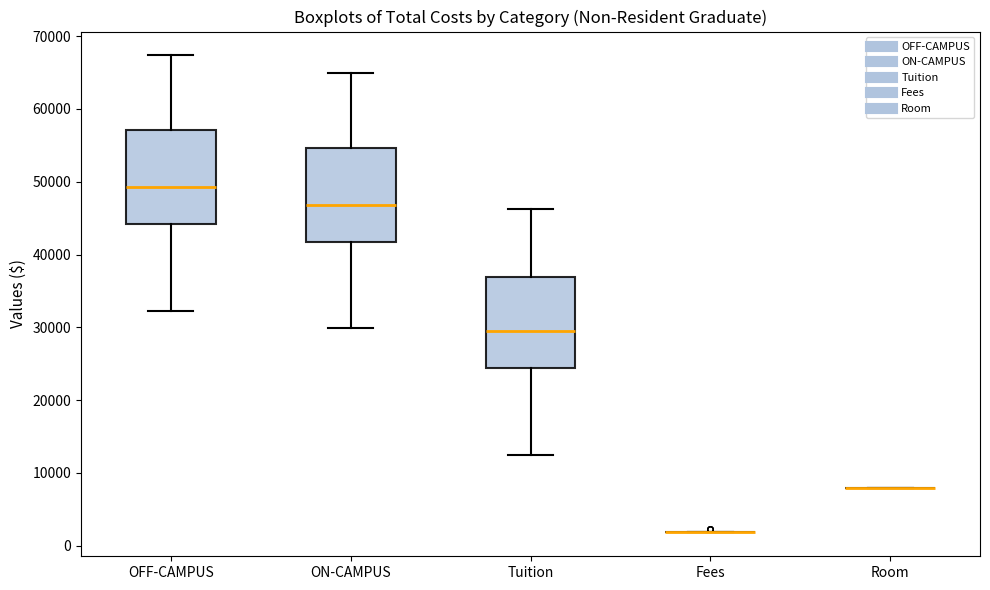

Reading left to right, read every box against the y-axis: the position of its median line, the range the box covers, and the ends of its whiskers. The values are not printed on the chart, so give them approximately, as read against the axis.

OFF-CAMPUS: median 49000, box 44000 to 57000, whiskers 32000 to 67000
ON-CAMPUS: median 47000, box 42000 to 55000, whiskers 30000 to 65000
Tuition: median 29000, box 24000 to 37000, whiskers 12000 to 46000
Fees: box collapsed to a line at 2000, whiskers 2000 to 2000
Room: box collapsed to a line at 8000, whiskers 8000 to 8000